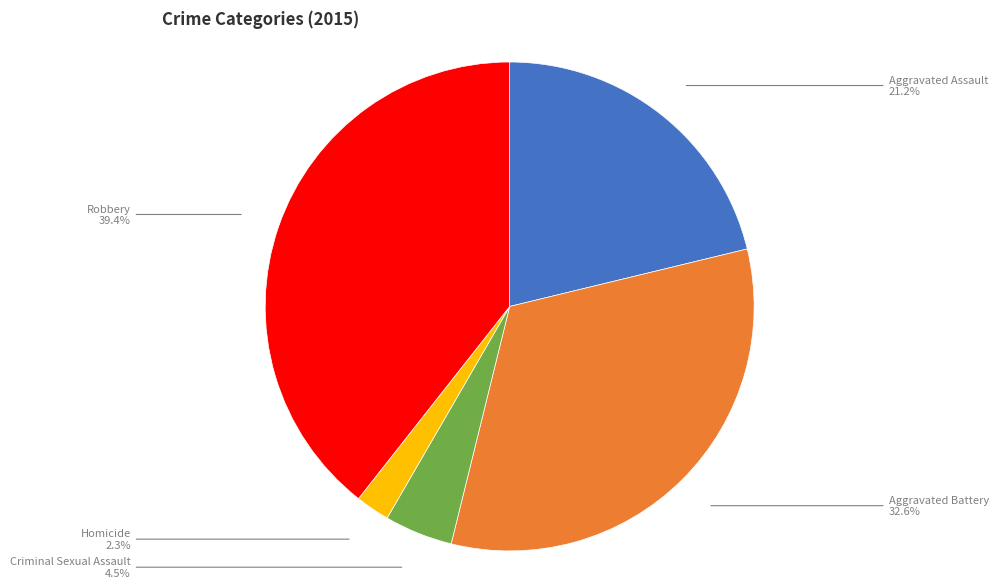

Is there any slice that represents more than half of the pie?

No